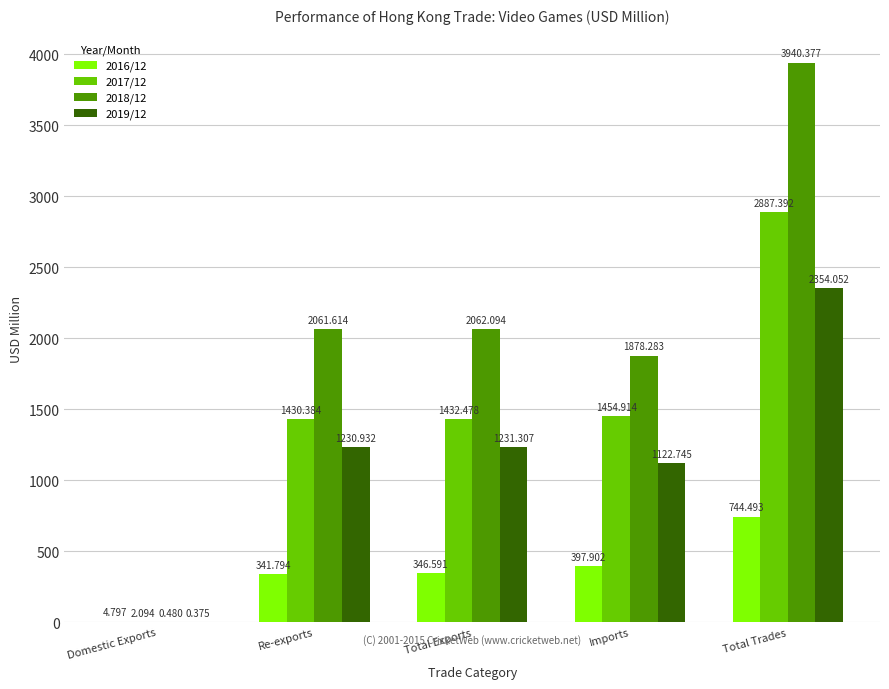

Where does the 2017/12 series first go above 1432?

Total Exports